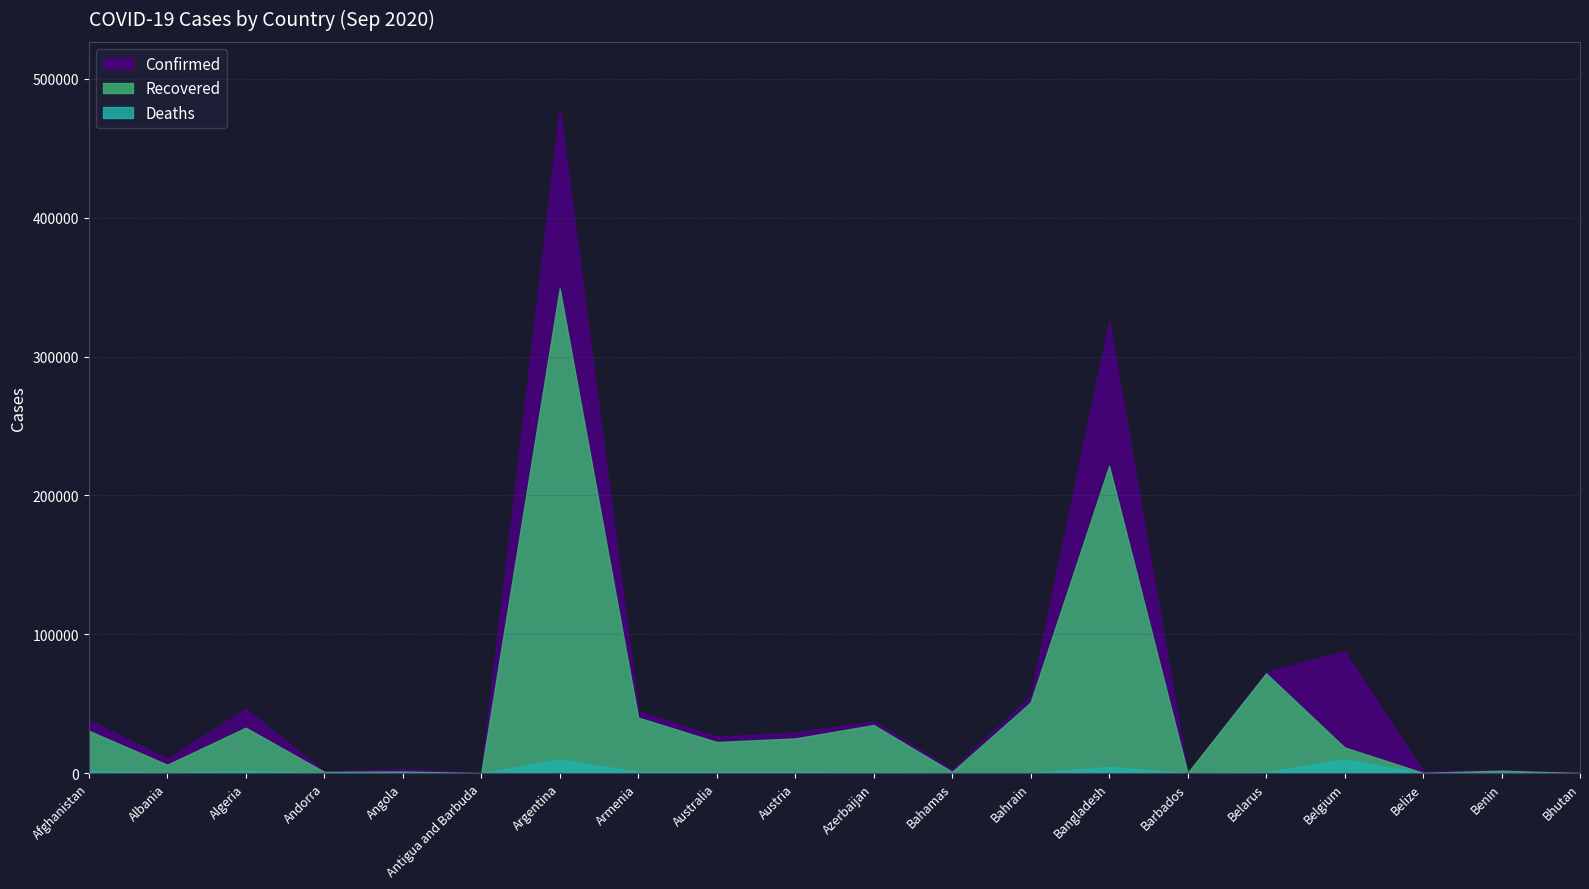

True or false: Deaths and Recovered intersect in this chart.

False